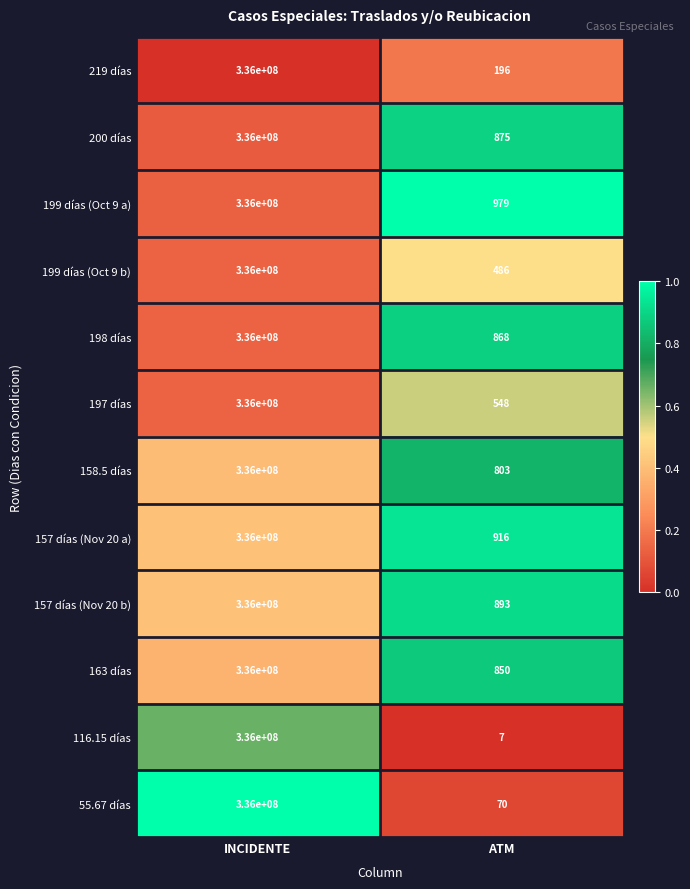

Is the value of 200 días at ATM greater than the value of 157 días (Nov 20 b) at INCIDENTE?

No